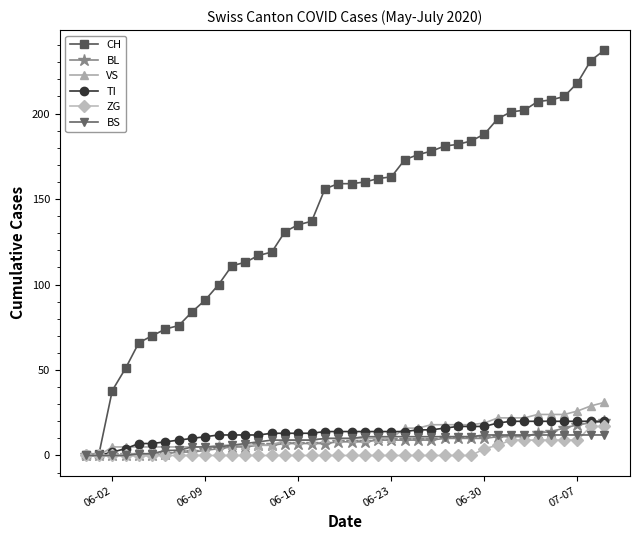

After their last crossing, which series has the higher values: VS or TI?

VS